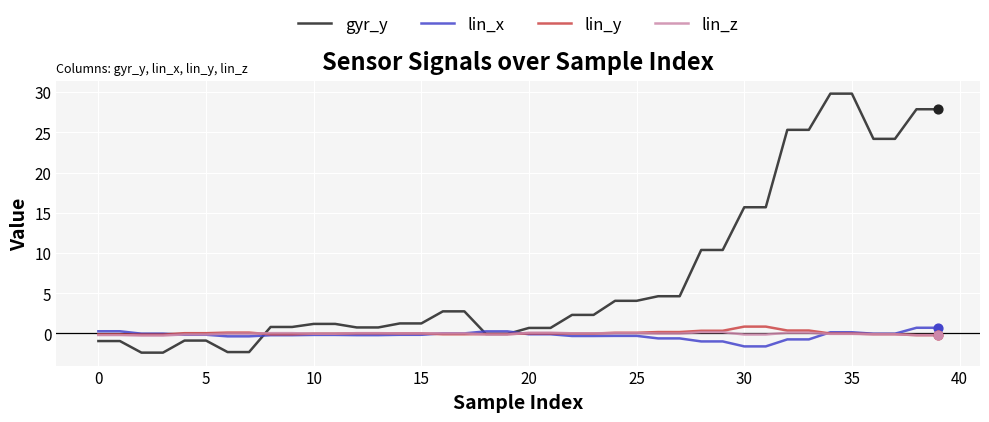

Which series has the largest total across all categories?

gyr_y